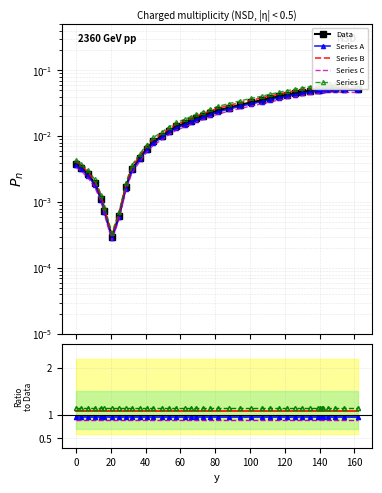

What is the highest value of the Series D series?

1.2